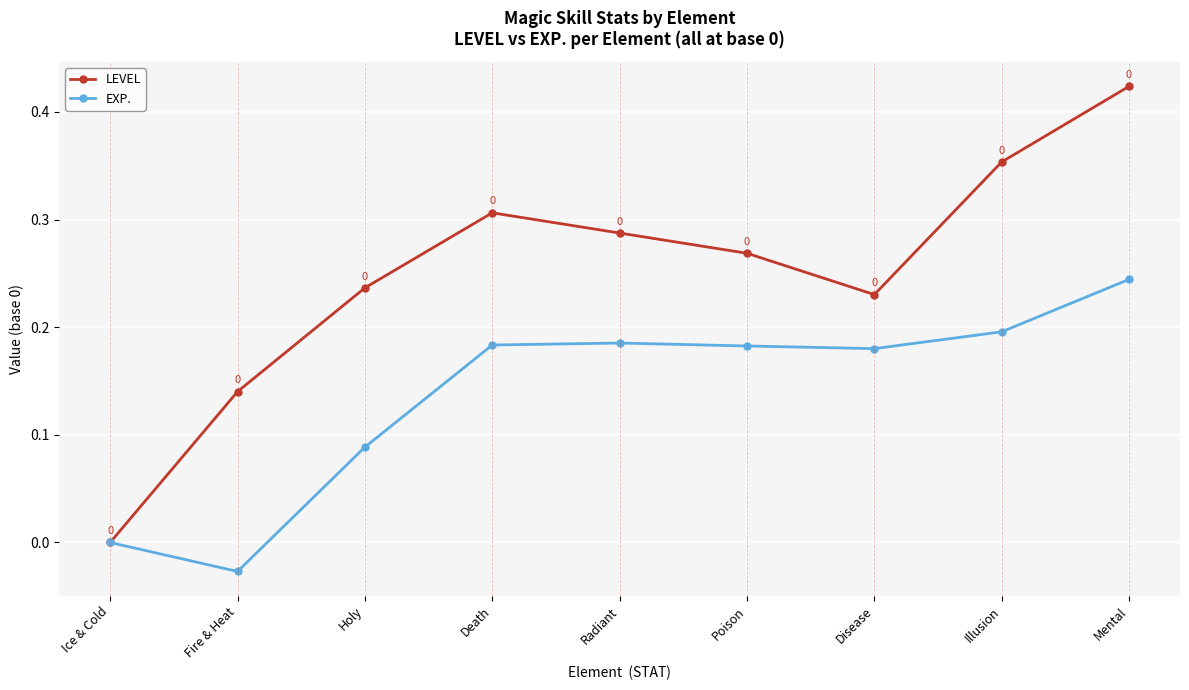

How many positive values does the LEVEL series have?

8